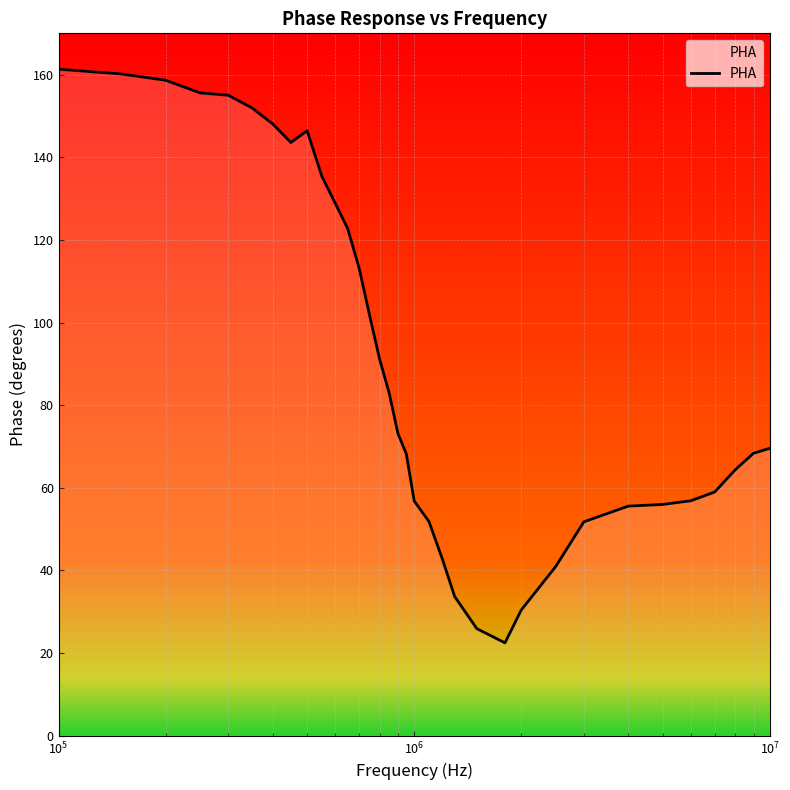

Does the chart have visible grid lines?

Yes